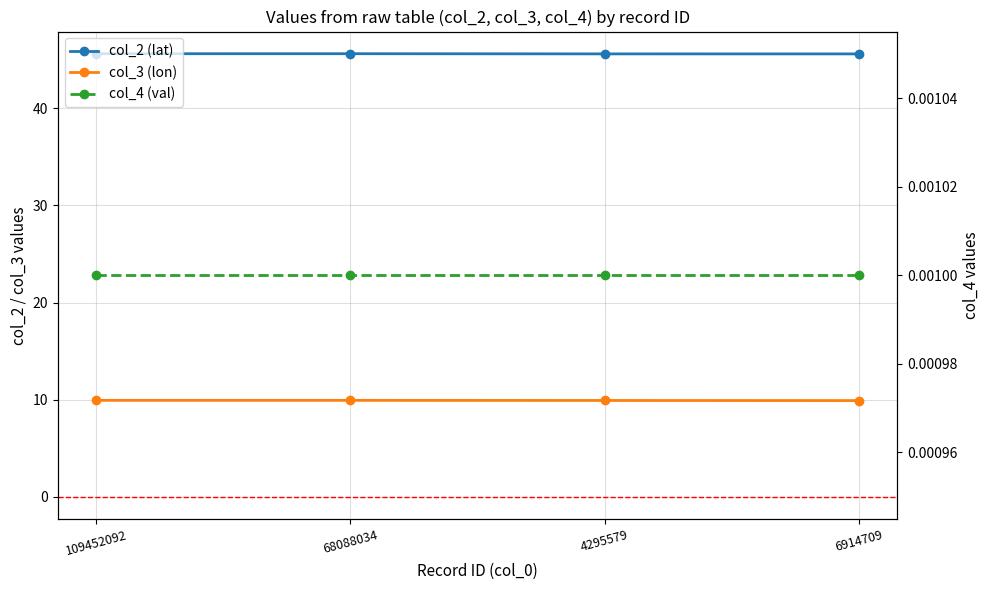

Reading left to right, transcribe all the data shown in this chart.

col_2 (lat): 45.6	45.6	45.6	45.6
col_3 (lon): 9.9	9.9	9.9	9.9
col_4 (val): 0.0	0.0	0.0	0.0